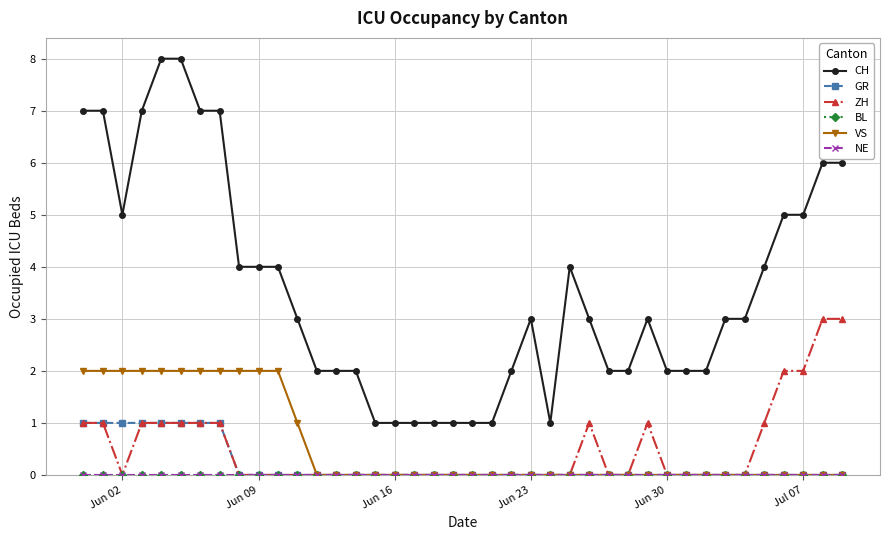

Does the chart have visible grid lines?

Yes